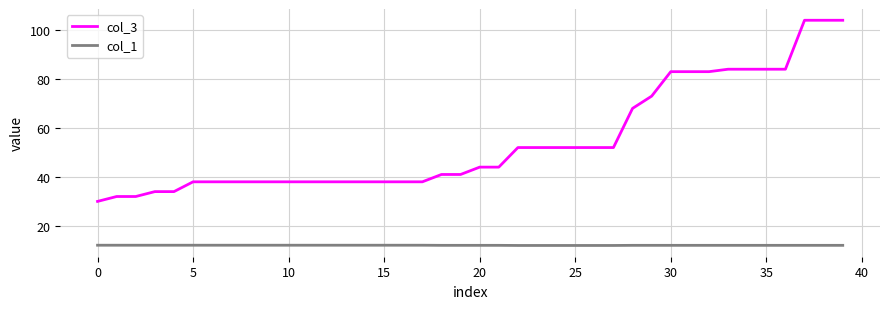

List the series in order of their peak value, highest first.

col_3, col_1